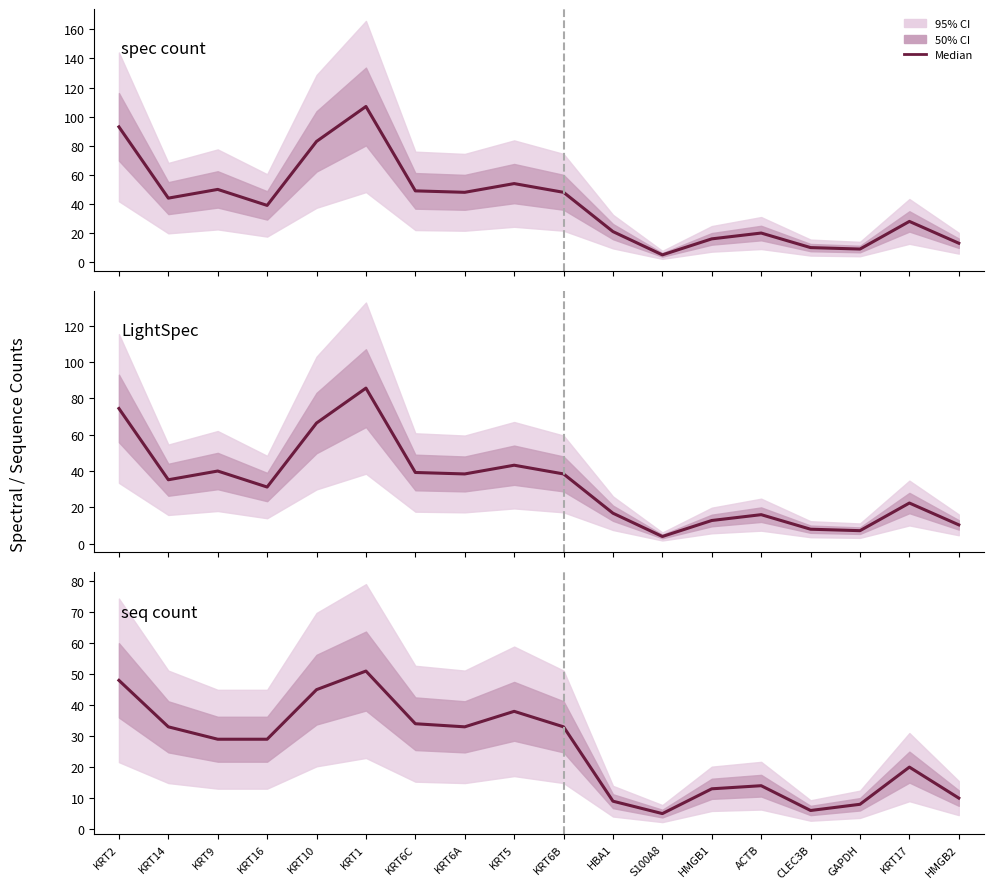

True or false: spec count has a value of 18.4 at KRT6B.

False